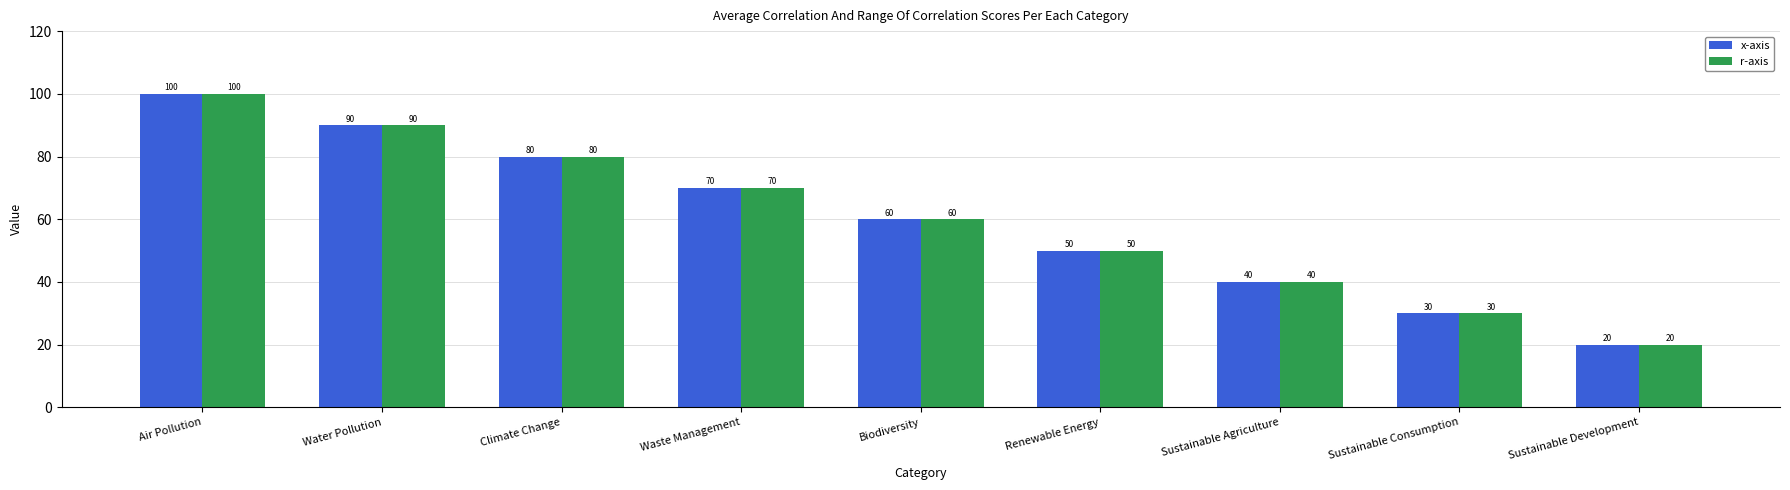

At which category is the sum across all series the highest?

Air Pollution